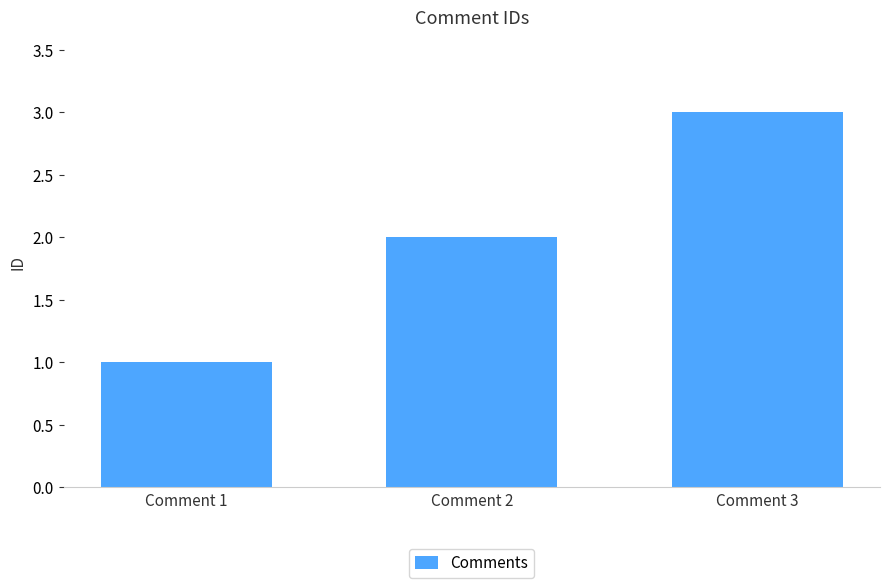

Reading left to right, transcribe all the data shown in this chart.

Comment 1=1	Comment 2=2	Comment 3=3